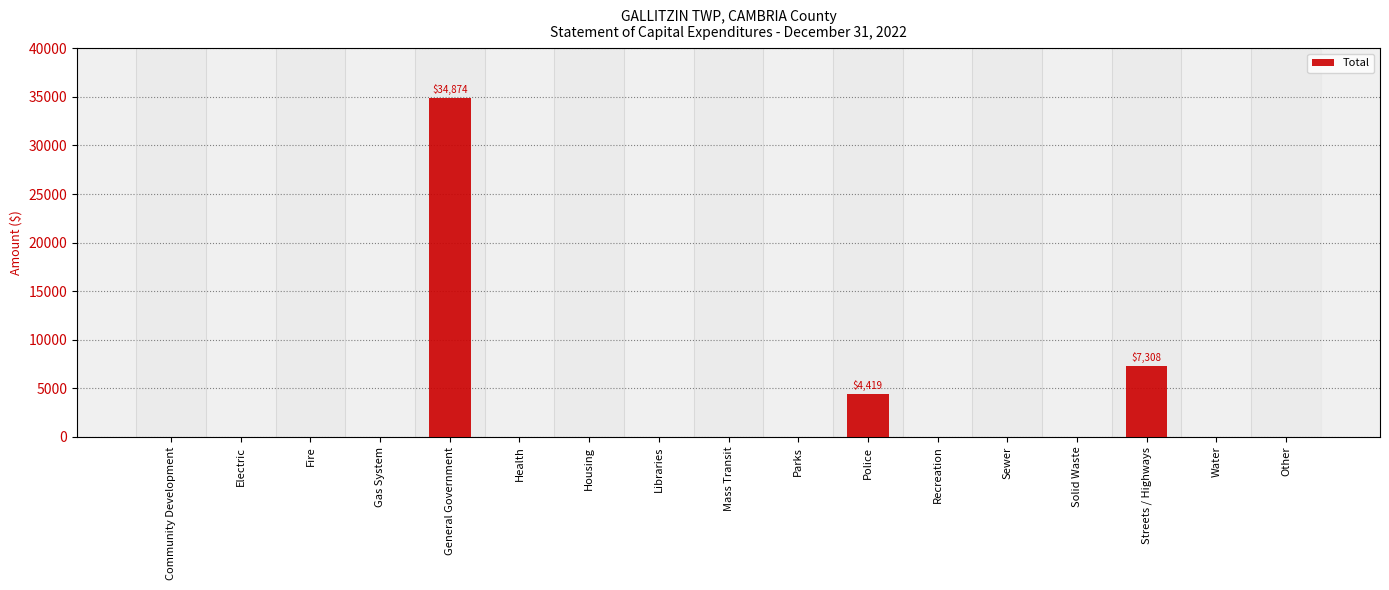

Reading left to right, what are all the values shown in this chart?

Community Development=0	Electric=0	Fire=0	Gas System=0	General Government=34874	Health=0	Housing=0	Libraries=0	Mass Transit=0	Parks=0	Police=4419	Recreation=0	Sewer=0	Solid Waste=0	Streets / Highways=7308	Water=0	Other=0